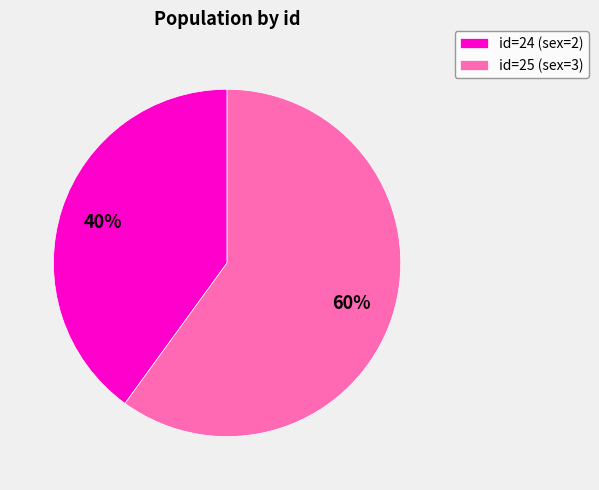

Between id=25 (sex=3) and id=24 (sex=2), which is larger?

id=25 (sex=3)